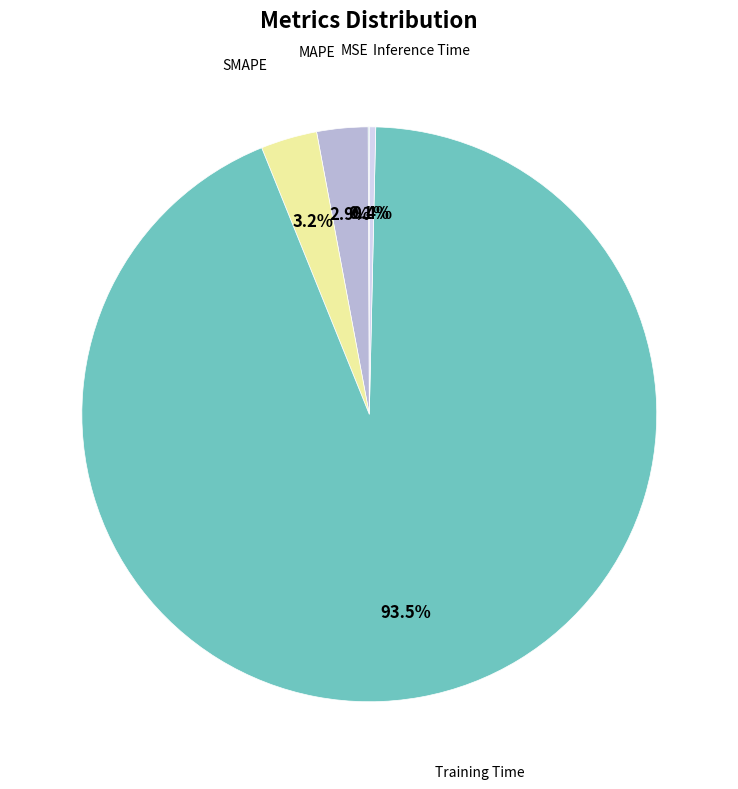

To the nearest percent, what is the difference between the largest and smallest slice percentages?

93%